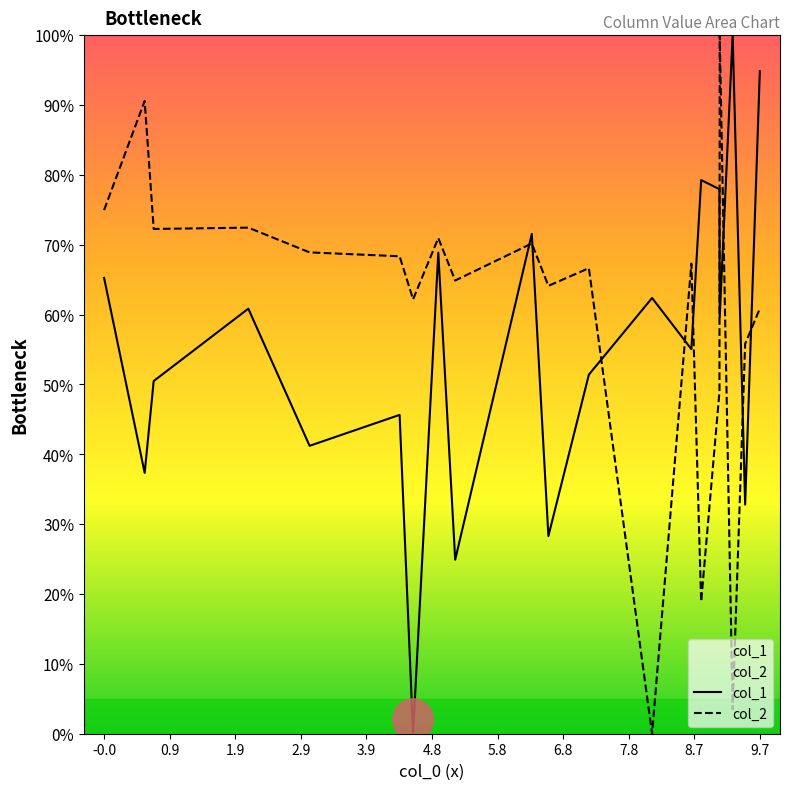

What is the value of the col_2 point at the 16th from the left?

48.9